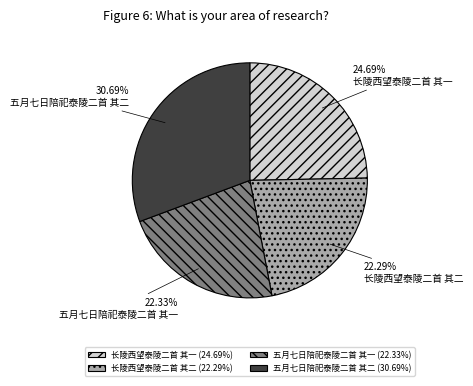

Is the sum of 五月七日陪祀泰陵二首 其一 and 长陵西望泰陵二首 其二 greater than half?

No